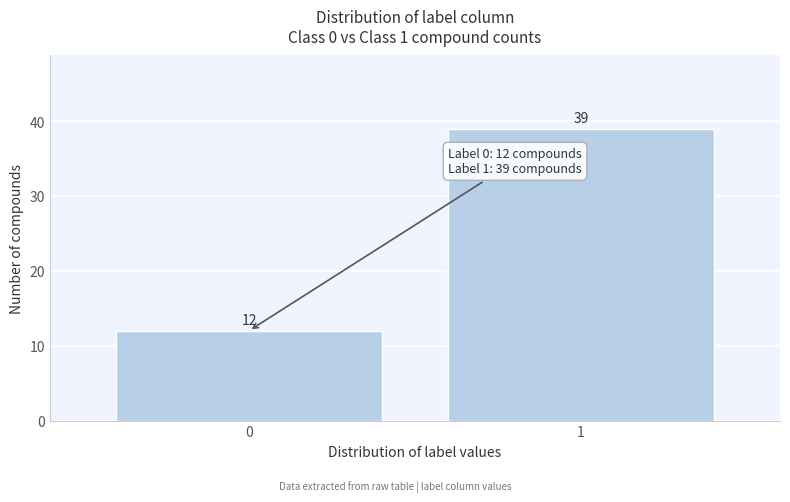

Reading left to right, list all the values displayed in this chart.

0=12	1=39